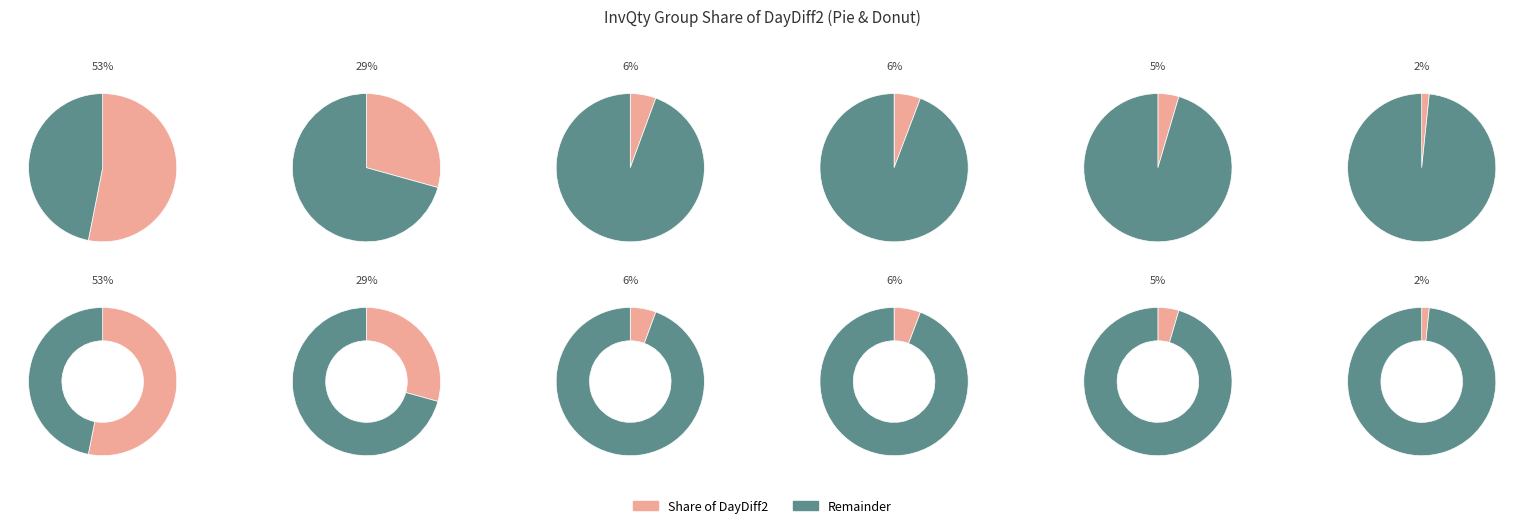

True or false: 1 accounts for 2% of the total.

False